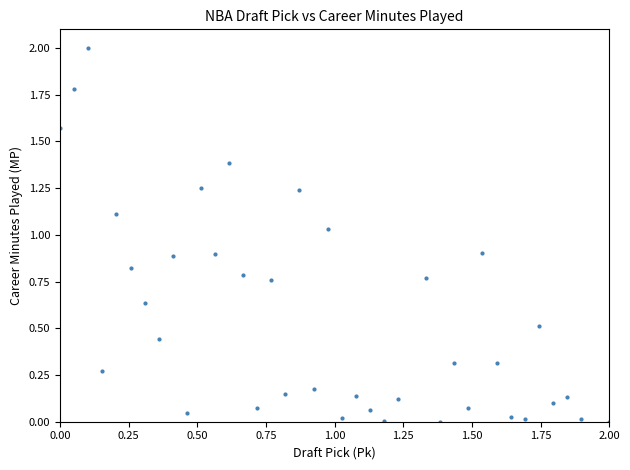

What is the range of X values (max minus min)?

2.0